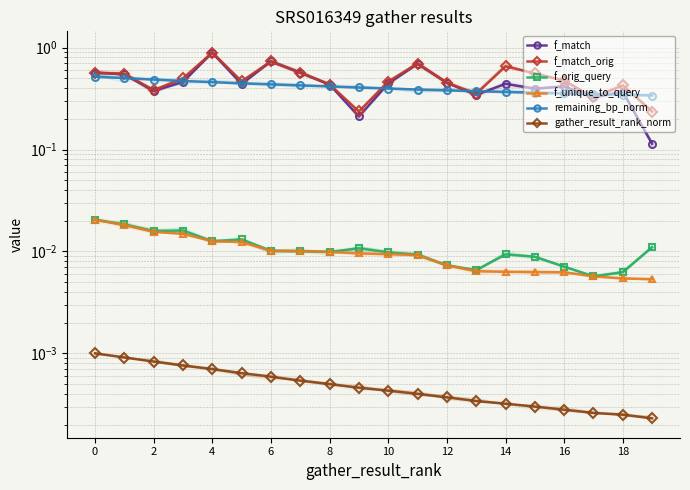

True or false: f_unique_to_query has more than 0 points higher than both neighbors.

False